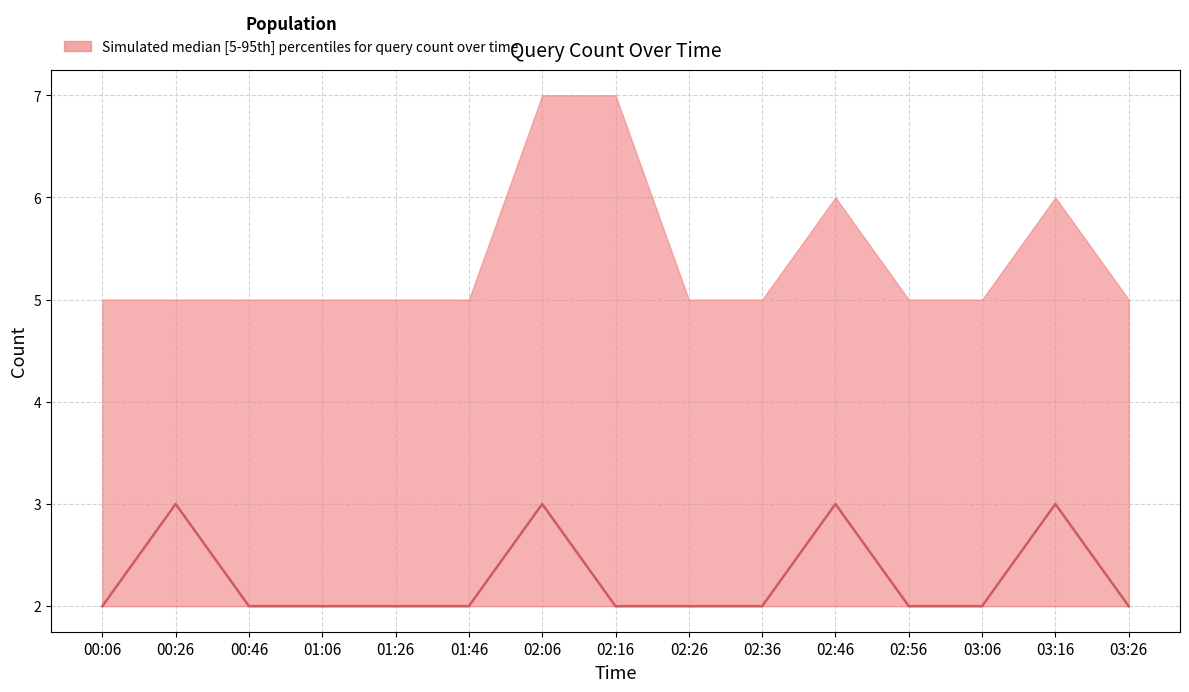

Rank the categories by value from lowest to highest.

00:06, 00:46, 01:06, 01:26, 01:46, 02:16, 02:26, 02:36, 02:56, 03:06, 03:26, 00:26, 02:06, 02:46, 03:16